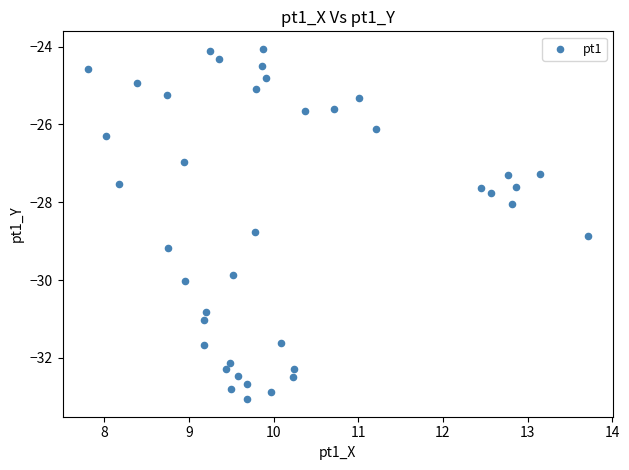

What is the range of X values (max minus min)?

5.9